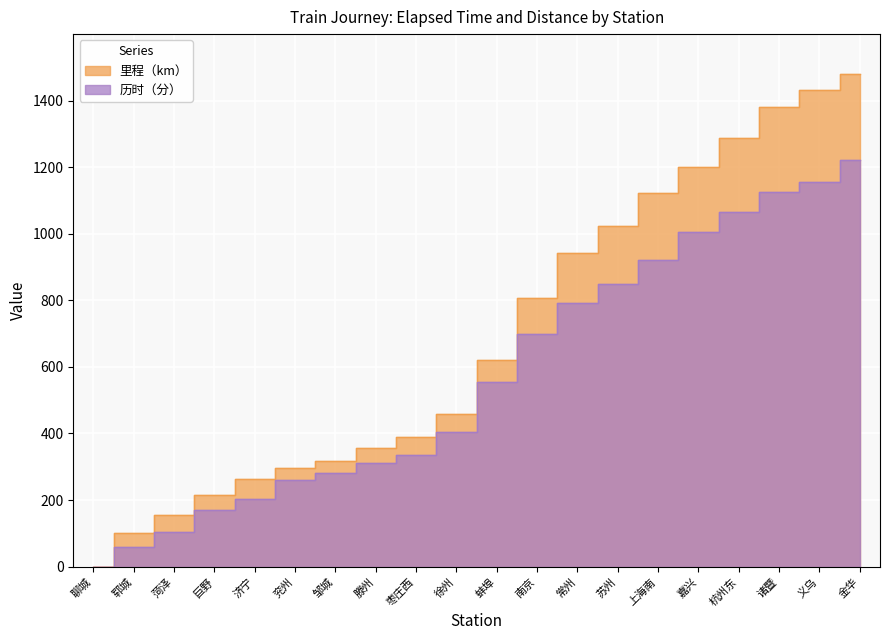

What is the total value across all series at 苏州?

1871